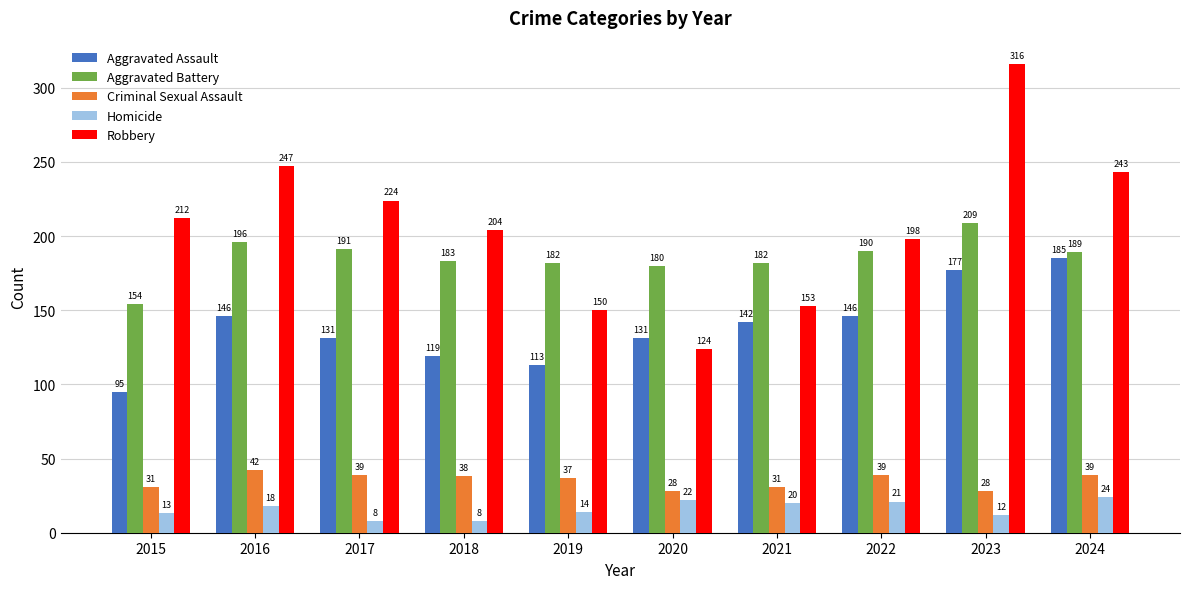

What is the total value across all series at 2015?

505